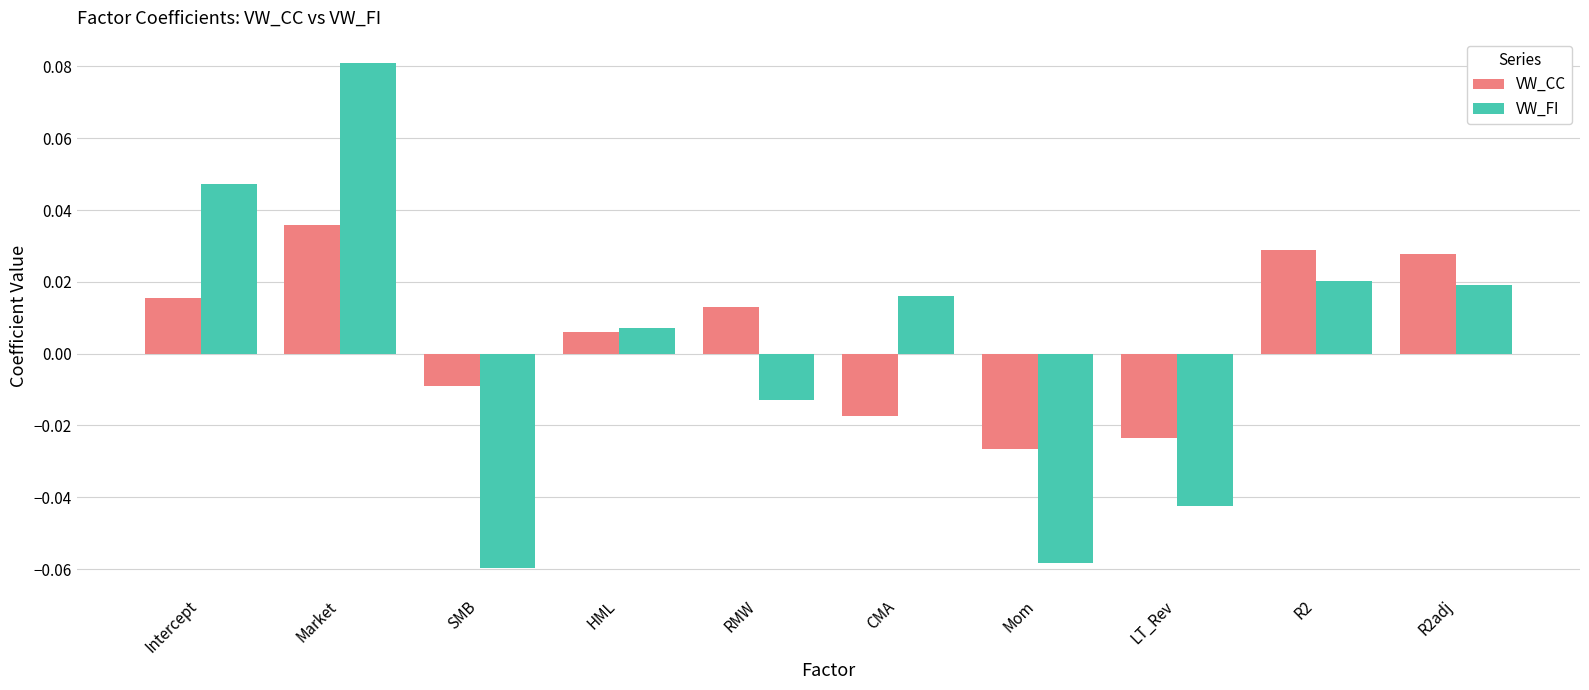

How many values in VW_FI are below zero?

4